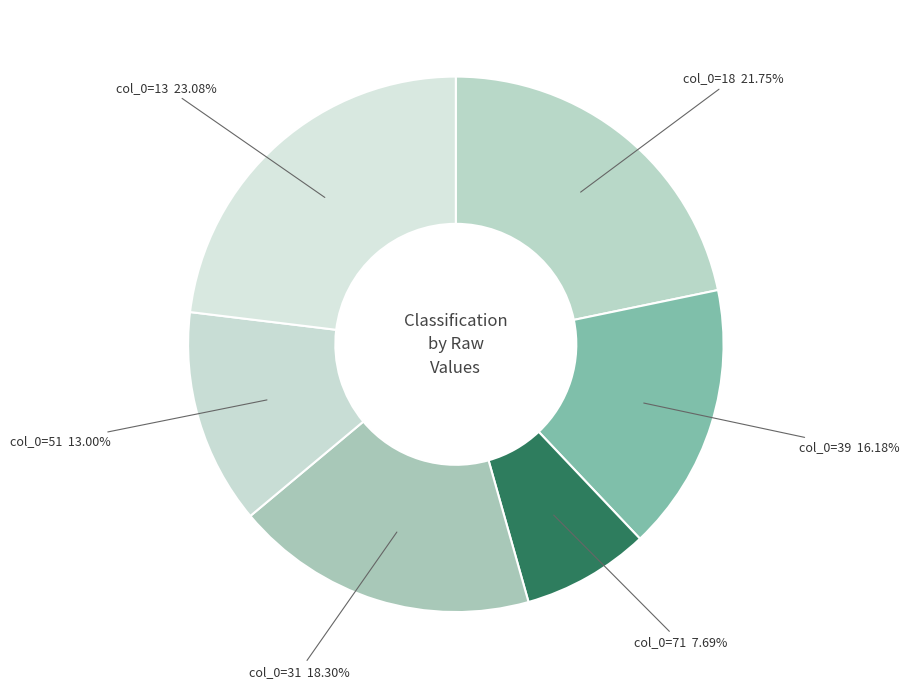

Is there a majority slice in this chart?

No